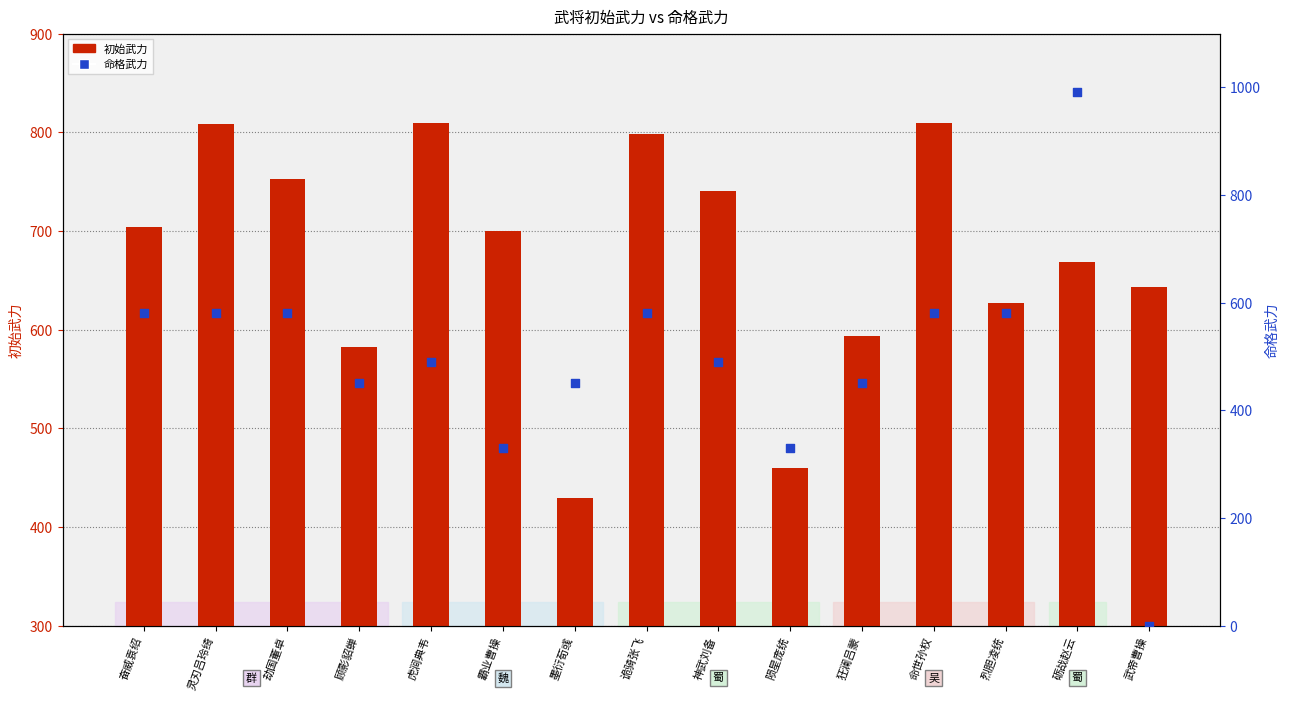

Which series has the widest spread of Y values?

命格武力